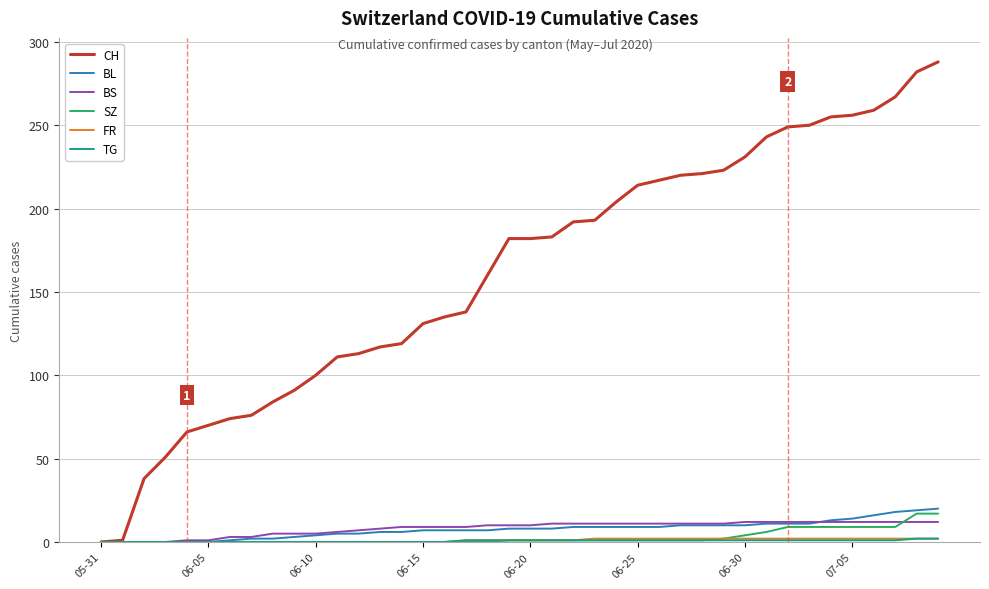

What is the difference between the second highest and minimum values in the BS series?

12